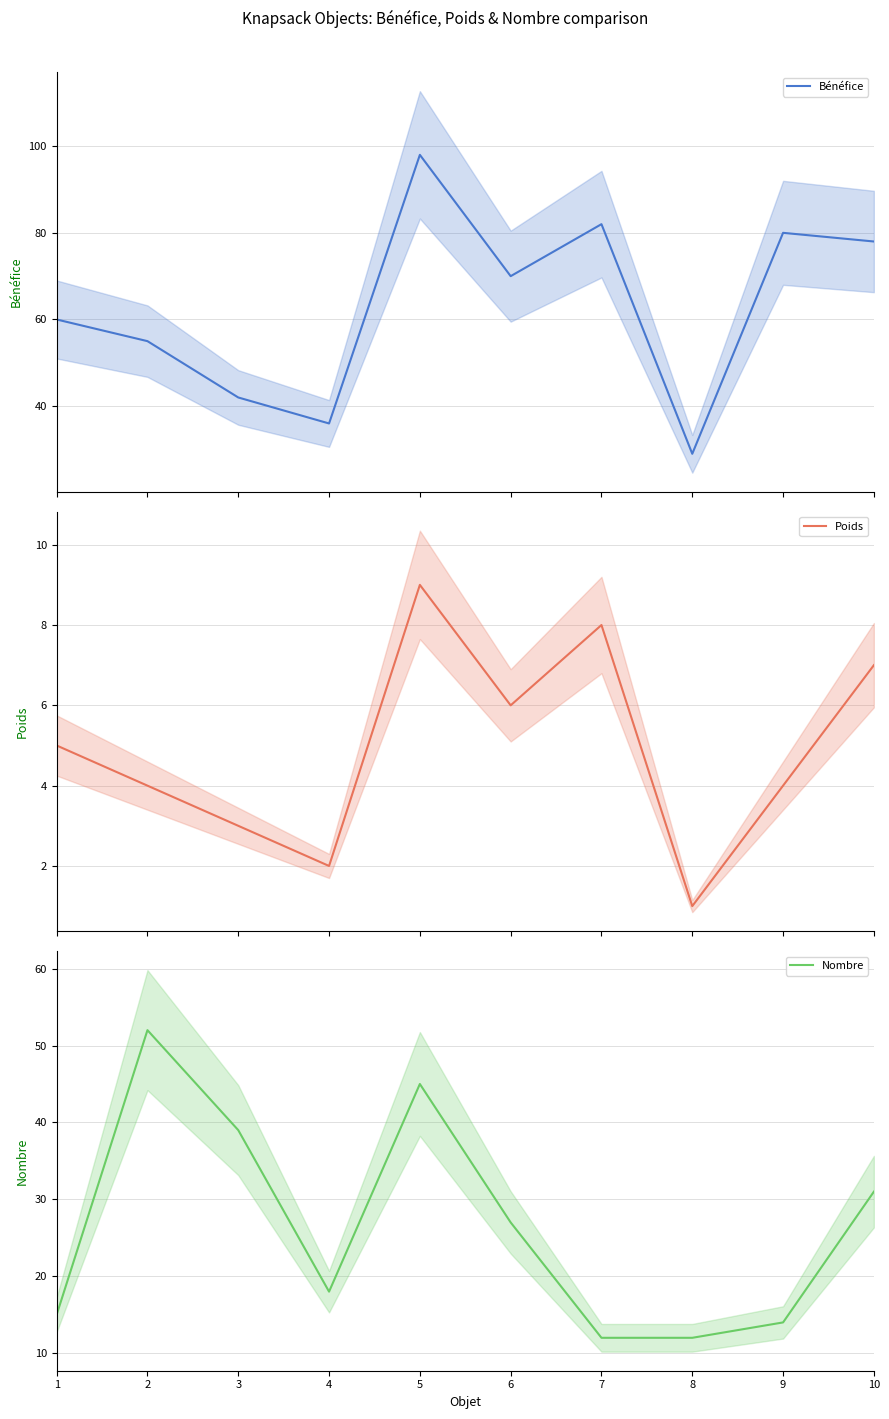

Which series has the widest spread of values?

Bénéfice